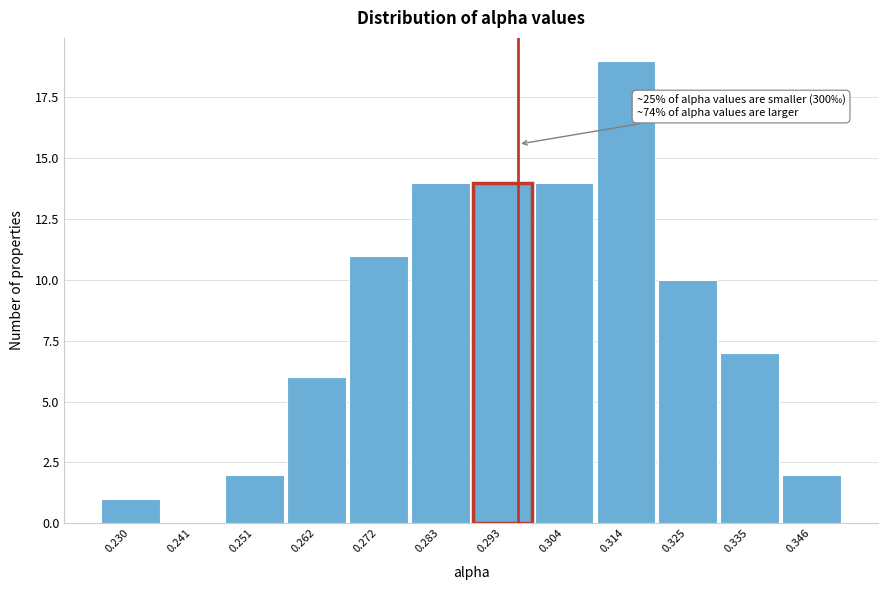

Reading left to right, what are all the values shown in this chart?

0.230=1	0.241=0	0.251=2	0.262=6	0.272=11	0.283=14	0.293=14	0.304=14	0.314=19	0.325=10	0.335=7	0.346=2